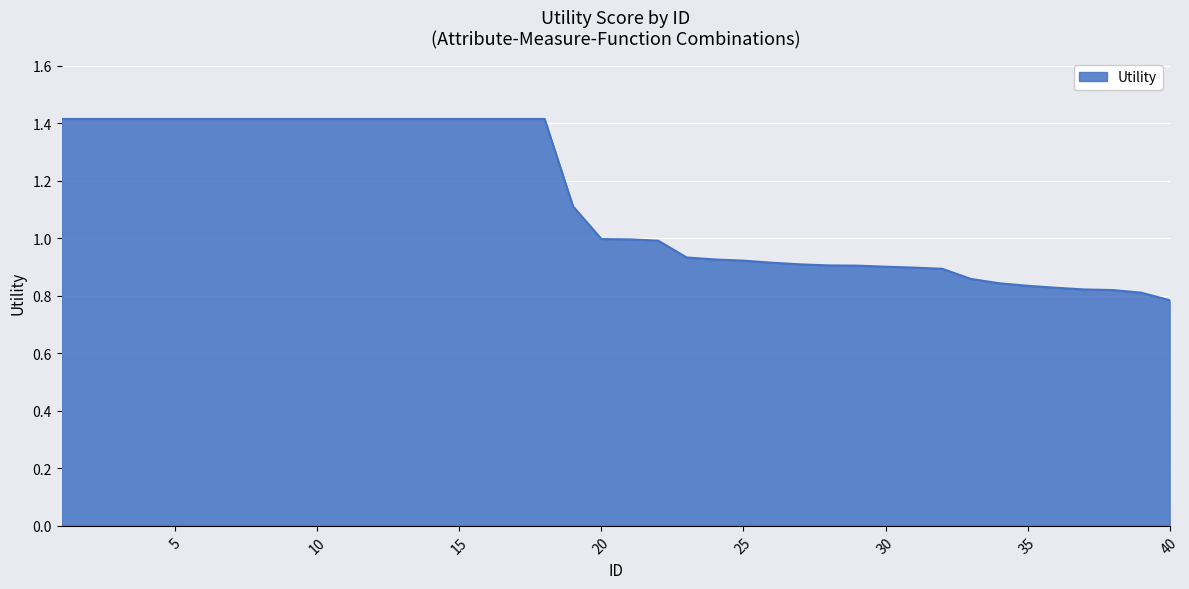

What is the maximum value shown in the chart?

1.4